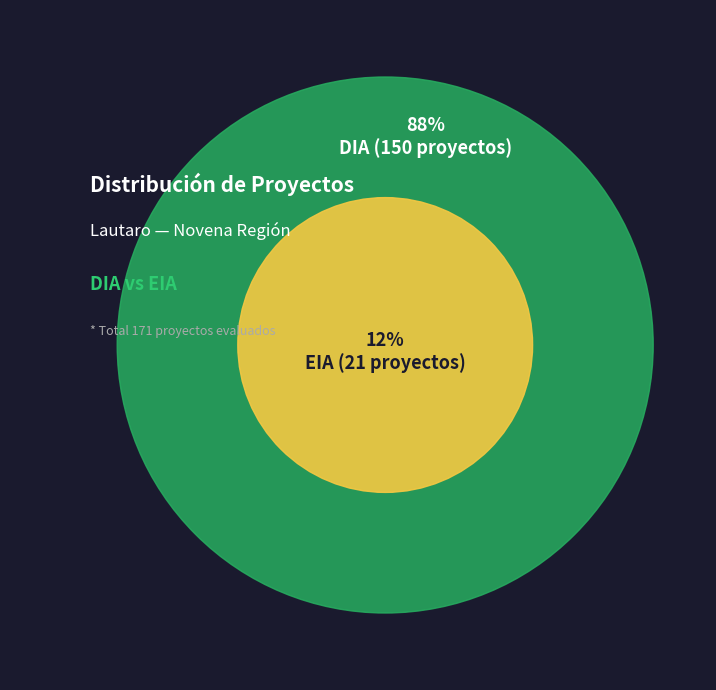

Approximately how many times larger is the value at EIA compared to DIA?

0.1